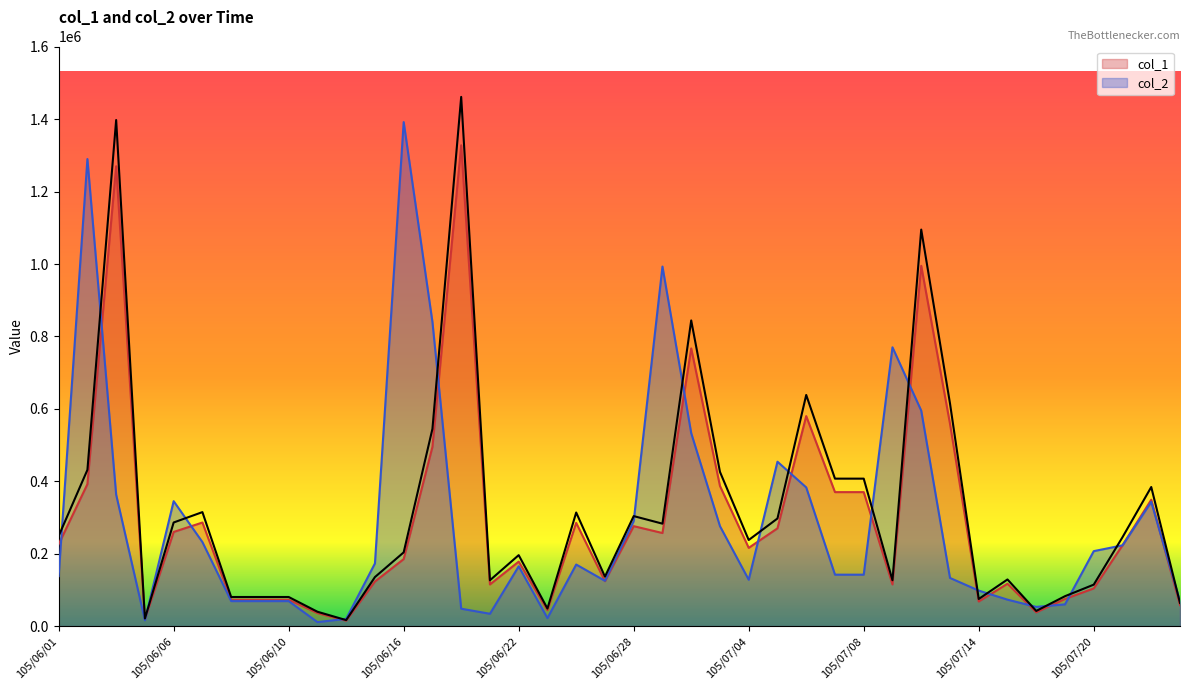

Which category has the highest value in the col_2 series?

105/06/16